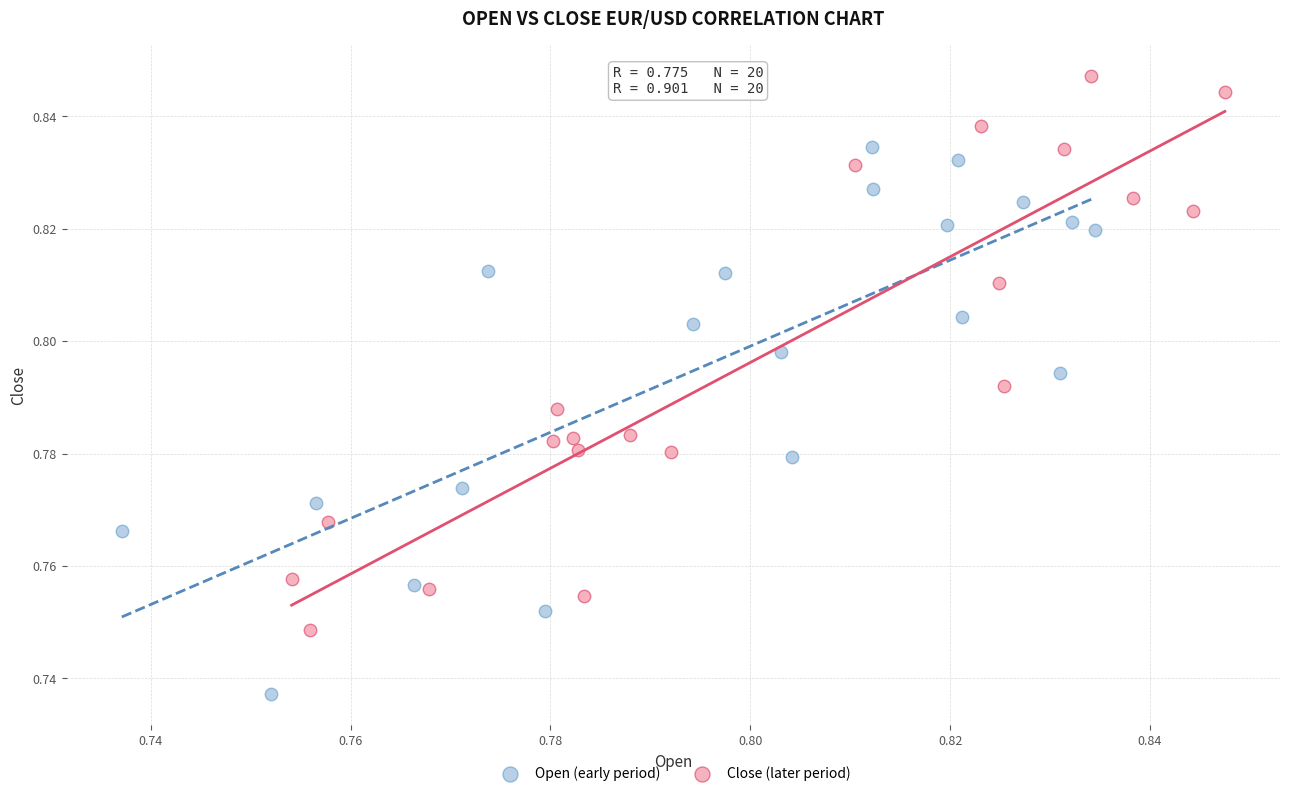

Which series reaches the maximum Y coordinate?

Close (later period)